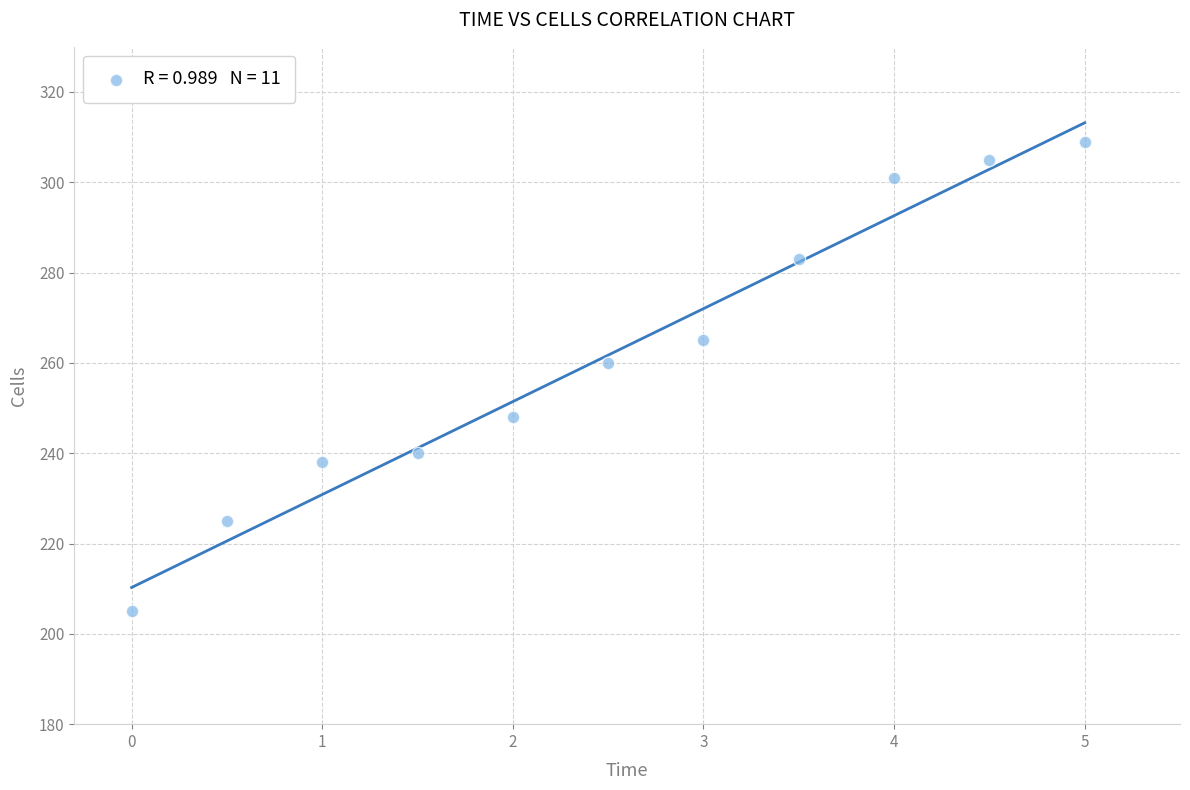

What Y value in the scatter plot is closest to 257?

260